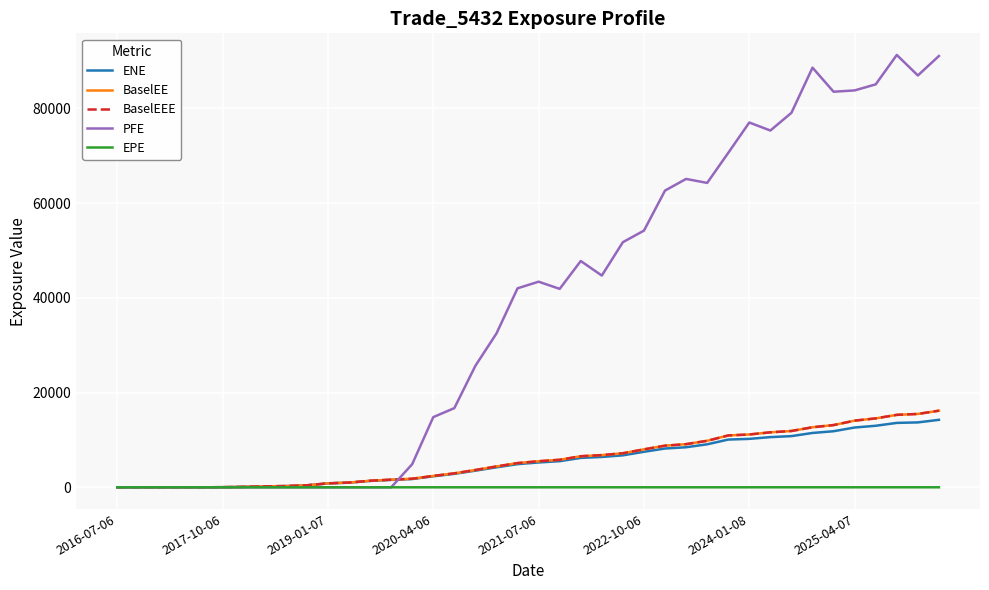

What is the difference between the maximum and minimum values in the EPE series?

9.8